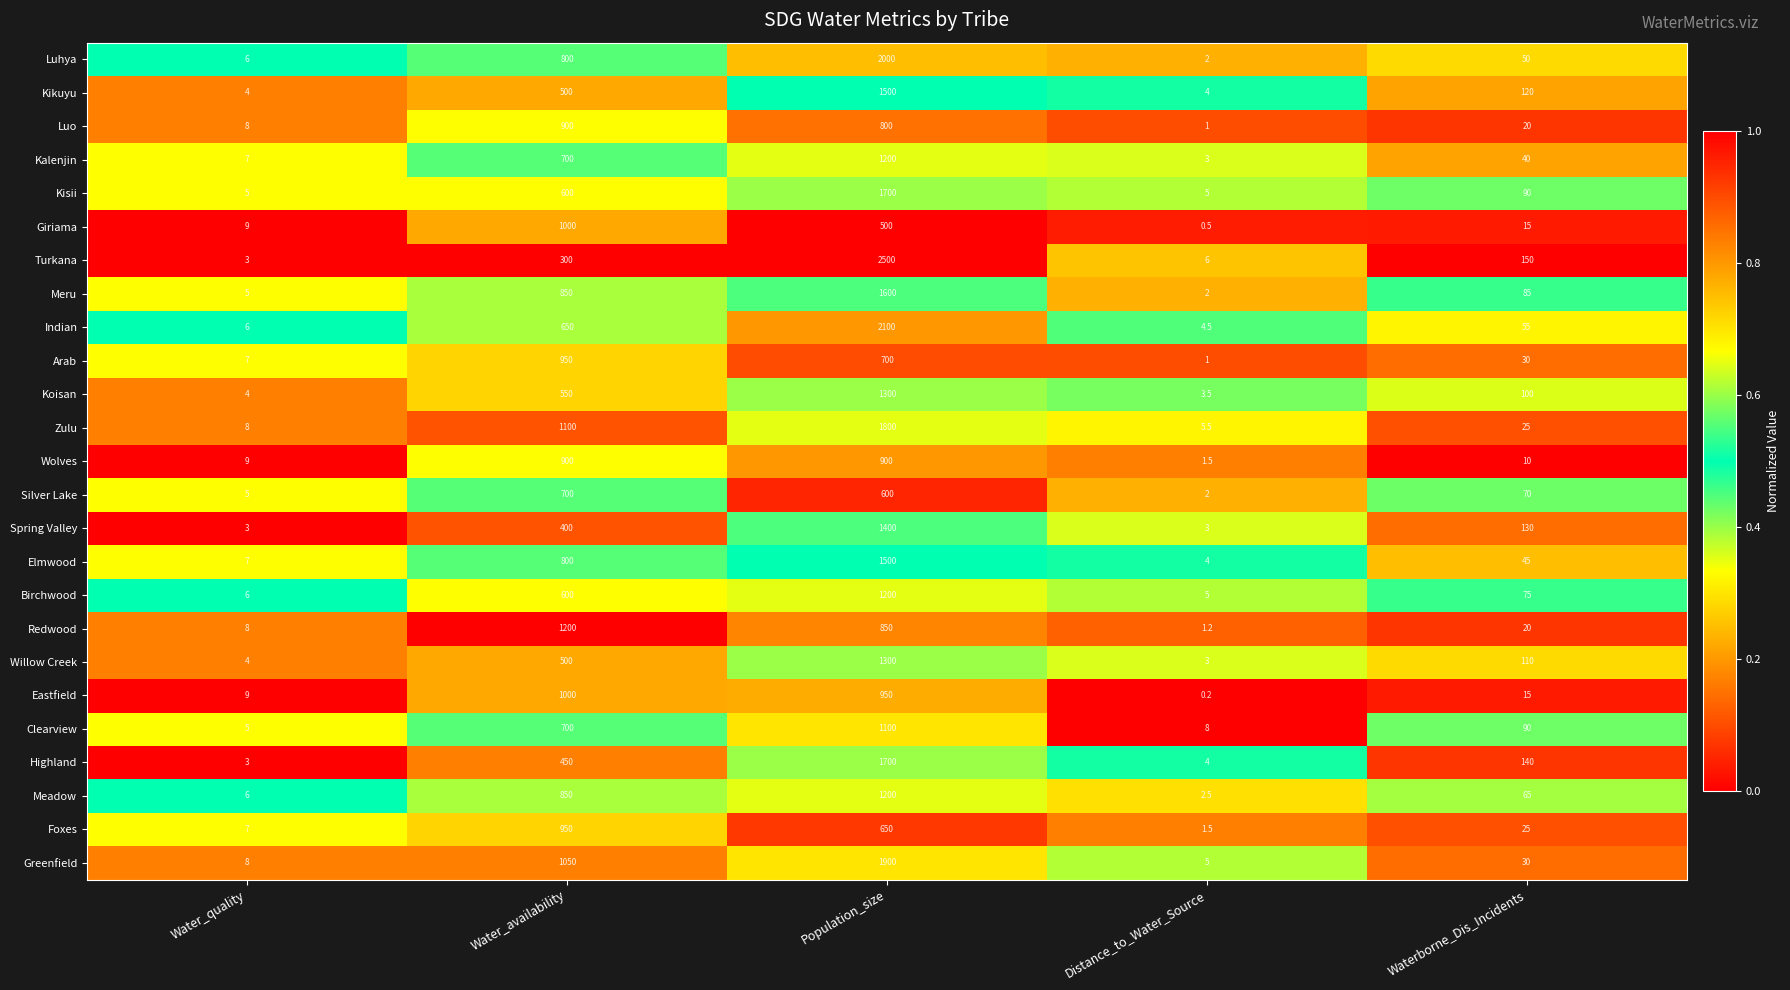

Where does the Elmwood series first go above 45?

Water_availability